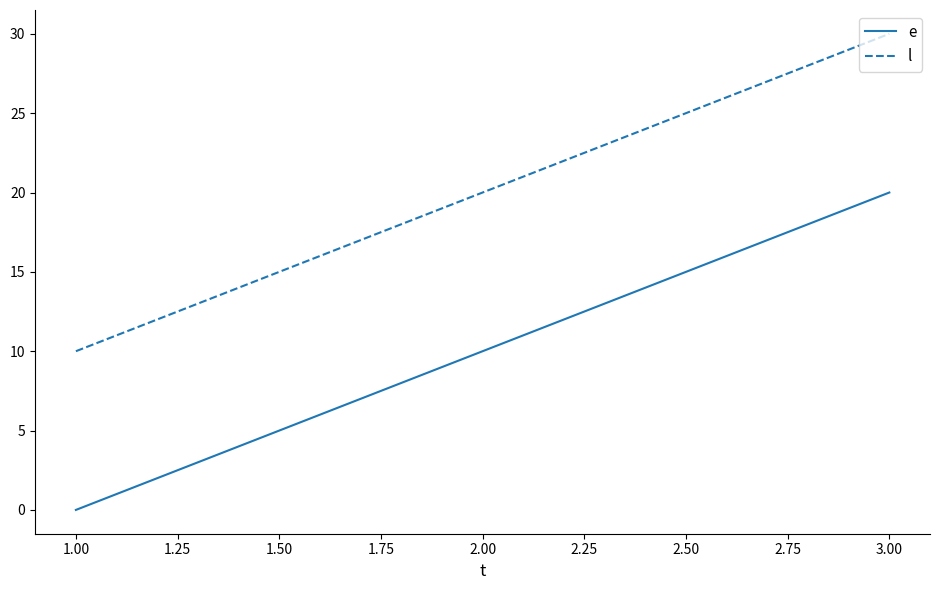

List the series in order of their overall mean, highest first.

l, e